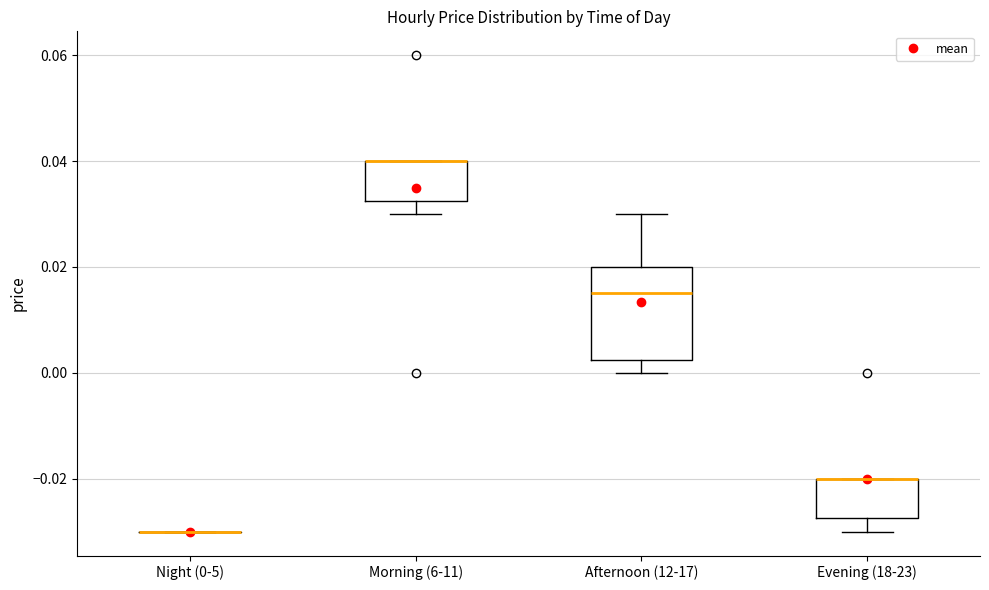

Comparing the boxes themselves (not the whiskers), which one is the tallest?

Afternoon (12-17)